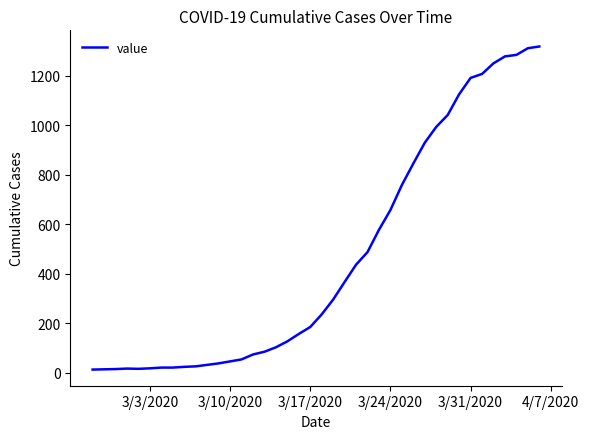

What is the maximum value shown in the chart?

1319